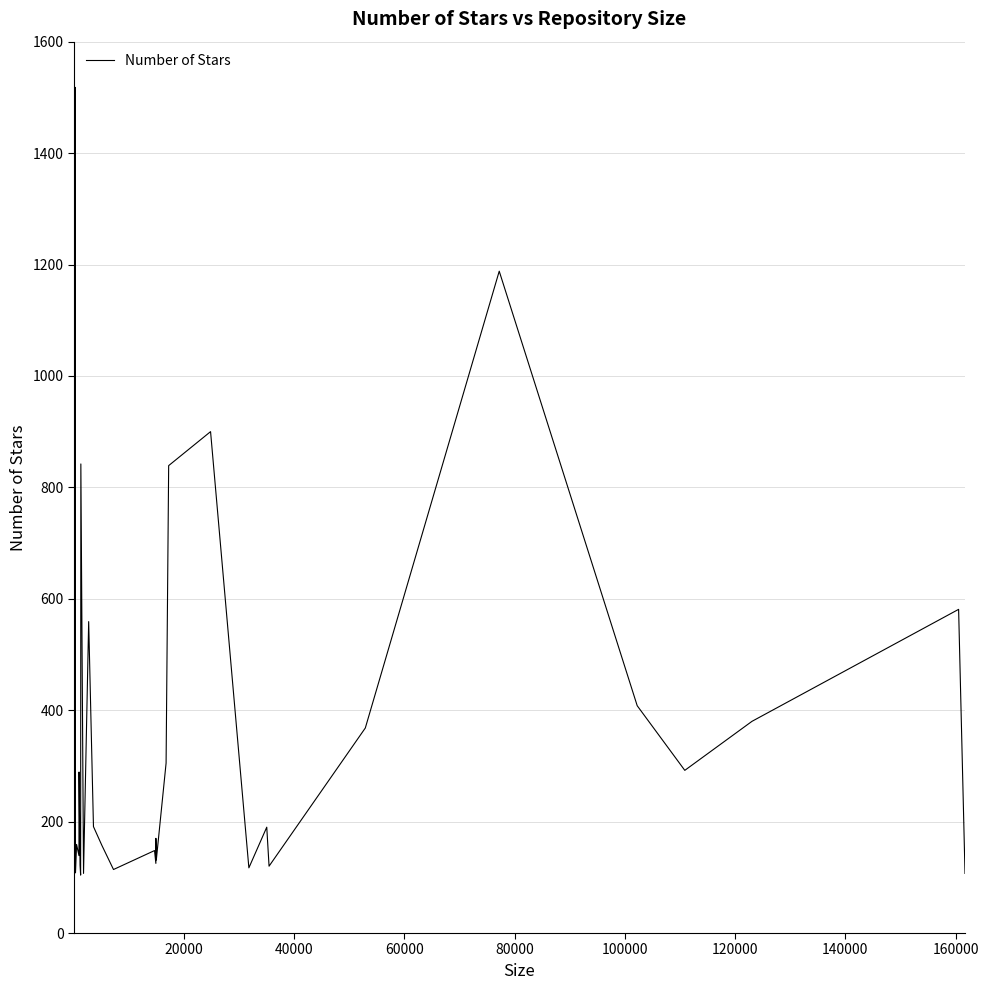

How many values are below 198?

20